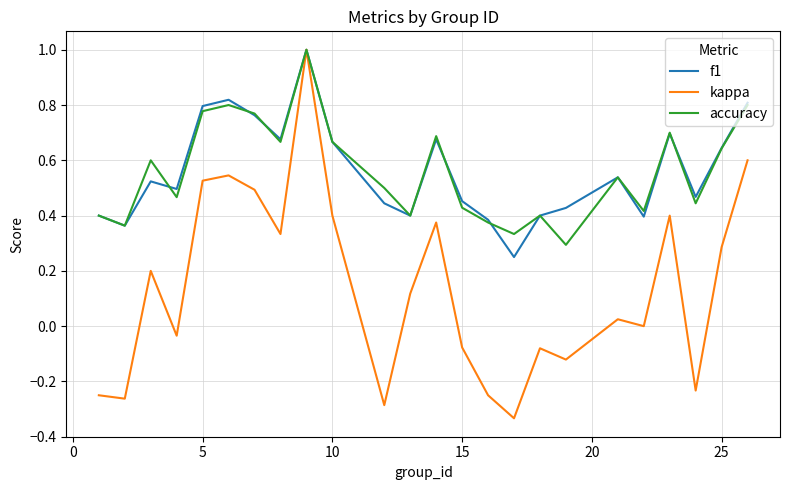

Which series has the largest range (max minus min)?

kappa